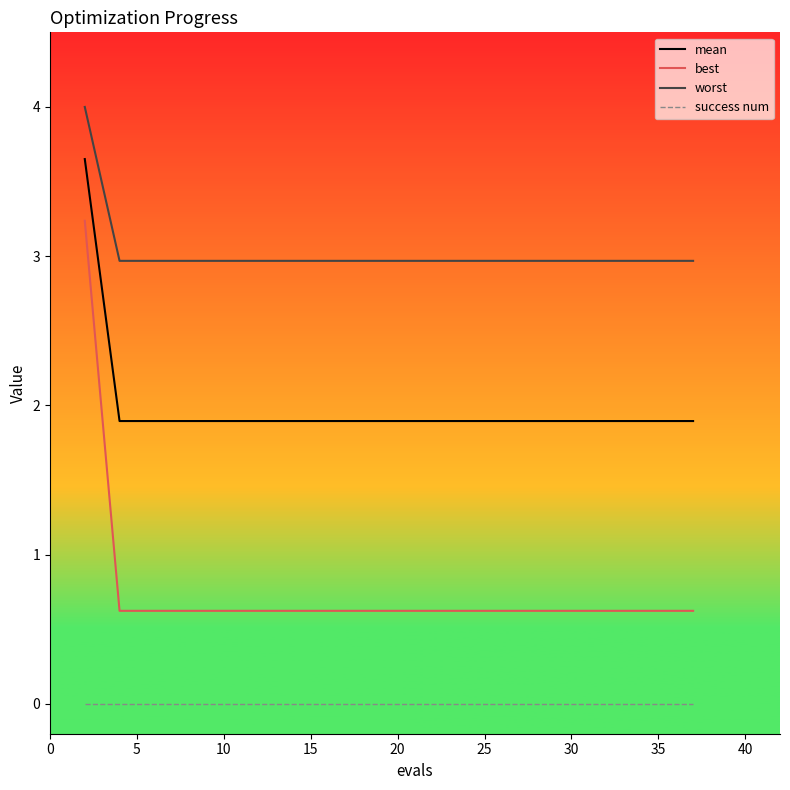

True or false: worst and success num intersect in this chart.

False